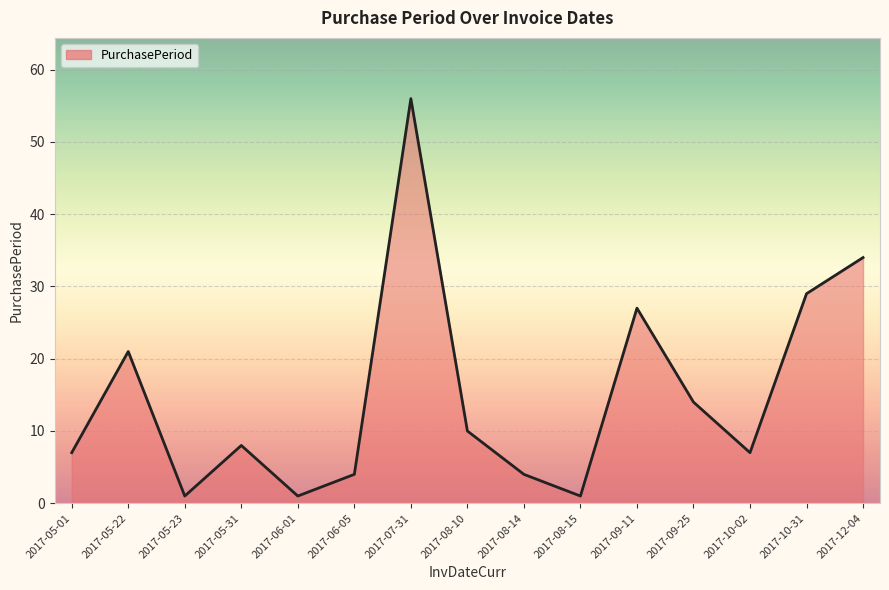

What is the difference between the values at 2017-10-31 and 2017-07-31?

27